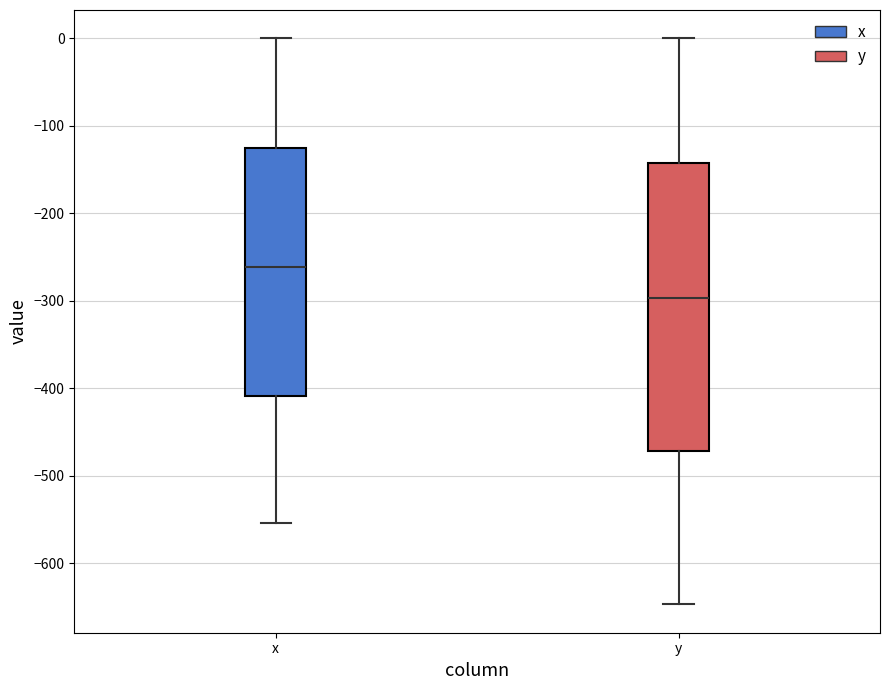

Where does the upper whisker of the box for x end on the y-axis? The values are not printed on the chart, so give them approximately, as read against the axis.

0